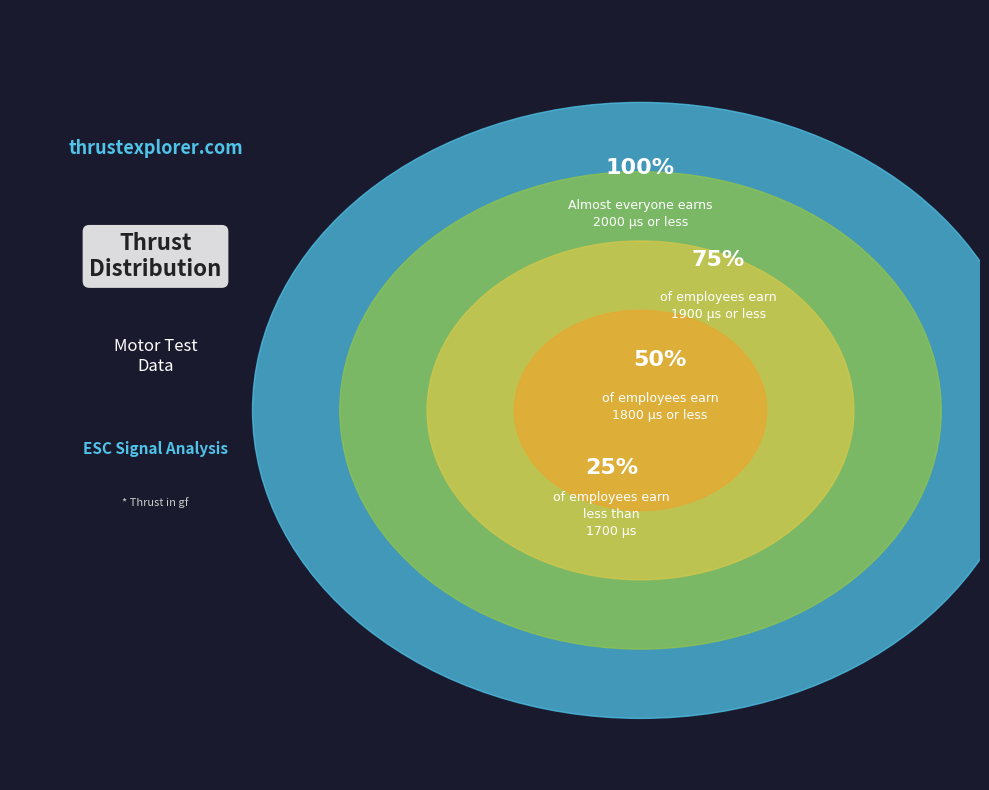

What is the largest slice in the pie chart?

2000